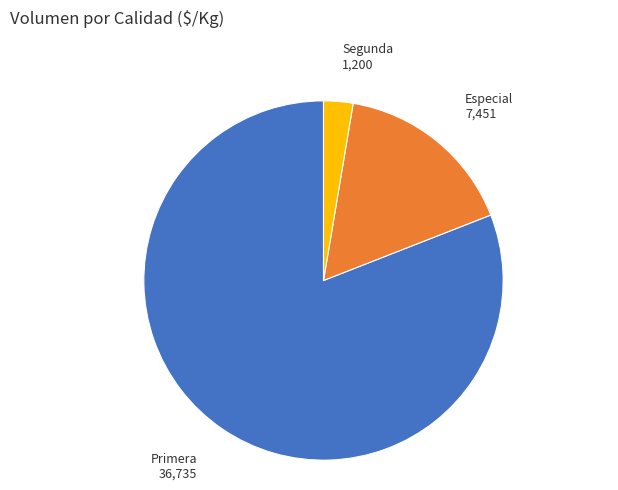

Is the sum of Primera and Especial greater than half?

Yes